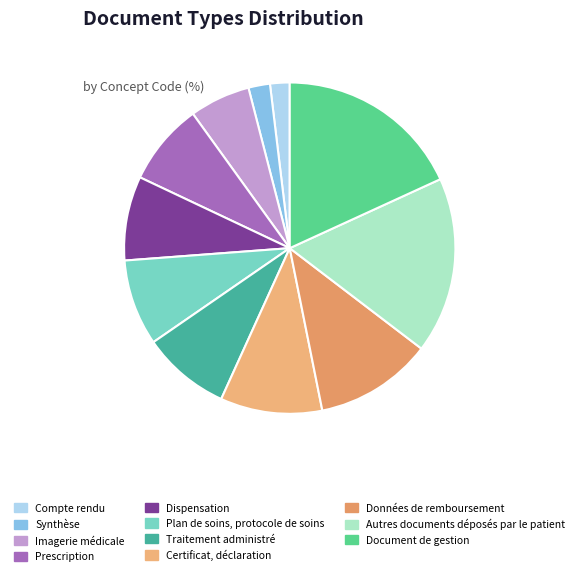

What percentage is the Données de remboursement slice, to the nearest percent?

11%